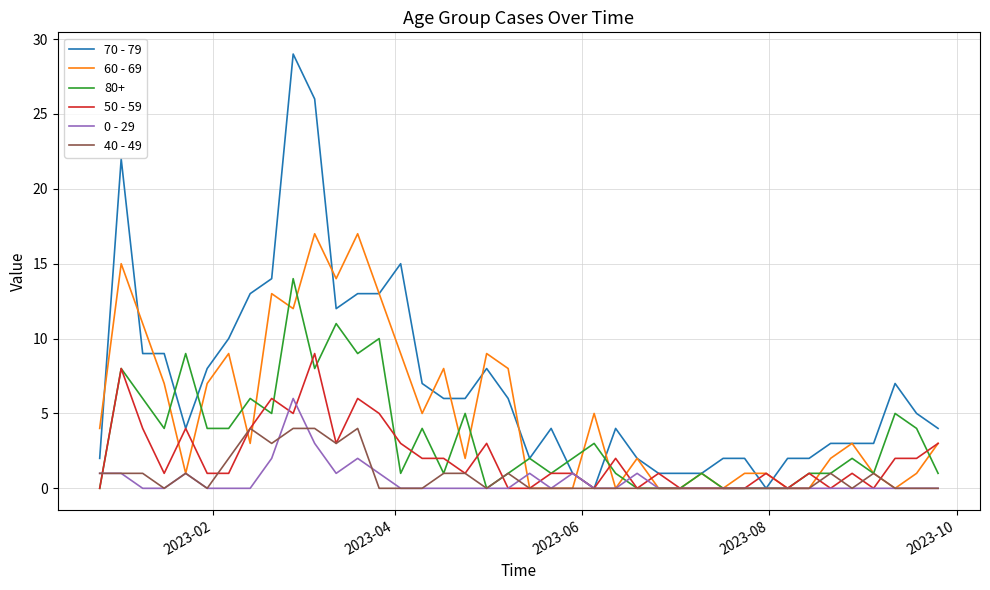

Count the number of data series in this chart.

6